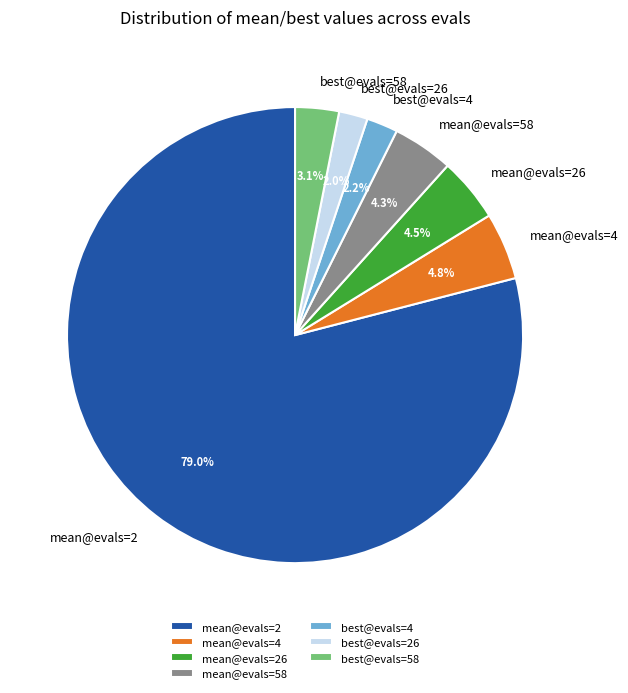

What is the largest slice in the pie chart?

mean@evals=2